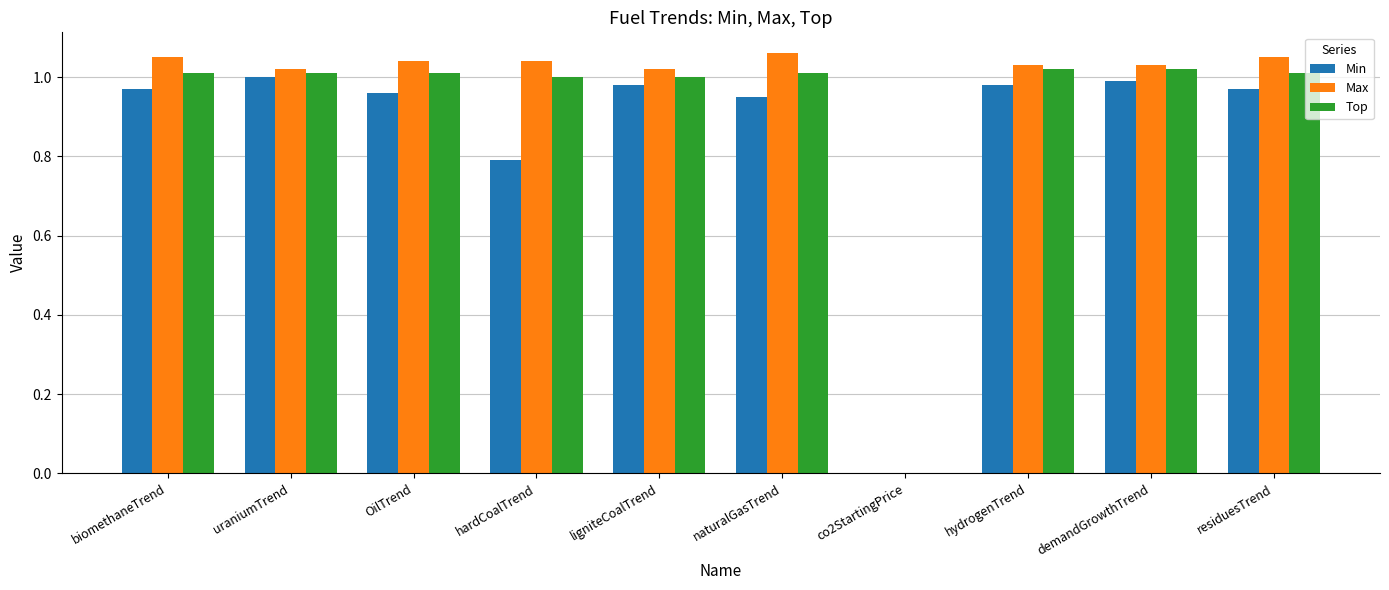

Is it true that Top equals 0.4 at co2StartingPrice?

False